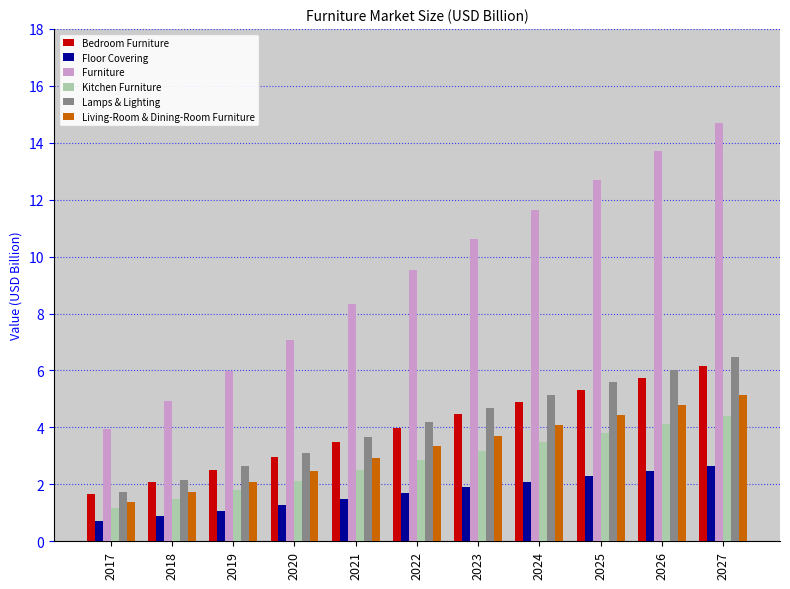

What is the total value across all series at 2023?

28.6